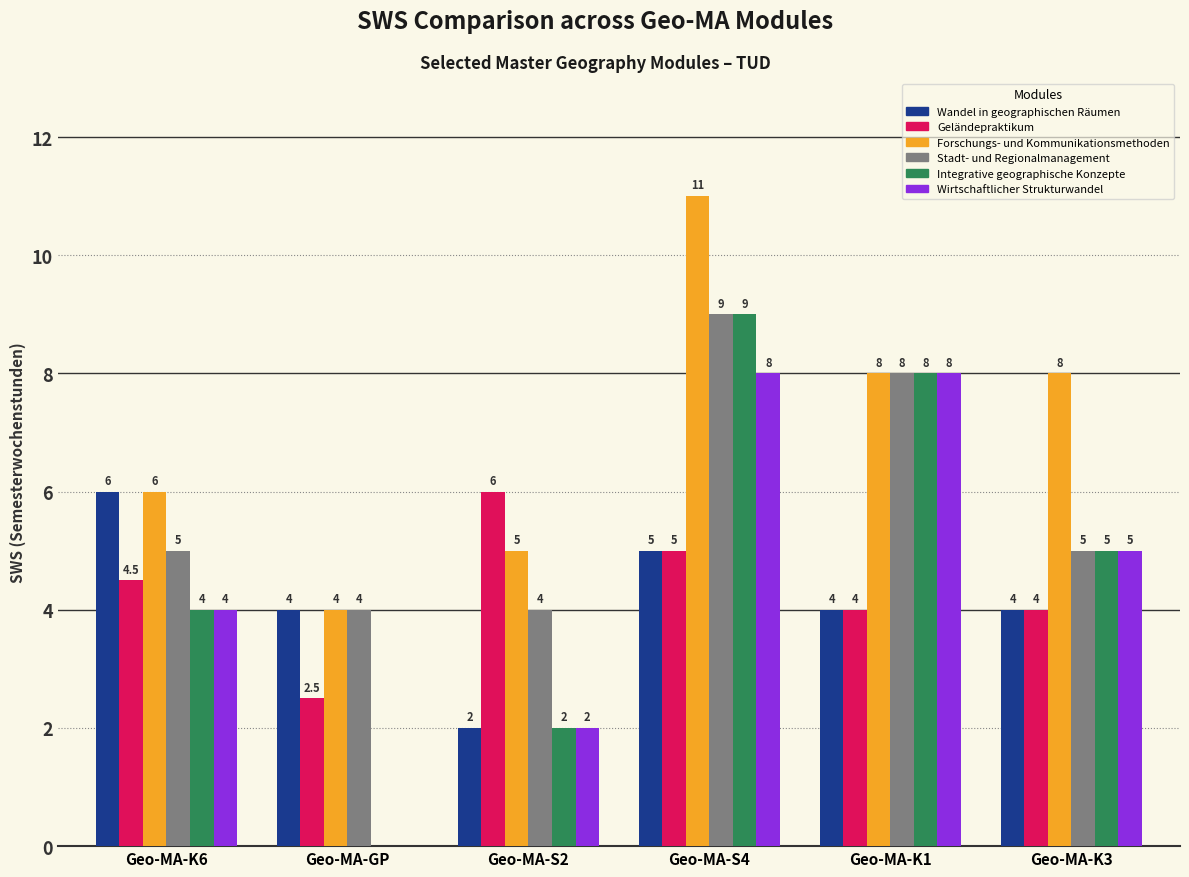

At which label does Wirtschaftlicher Strukturwandel first exceed 5?

Geo-MA-S4